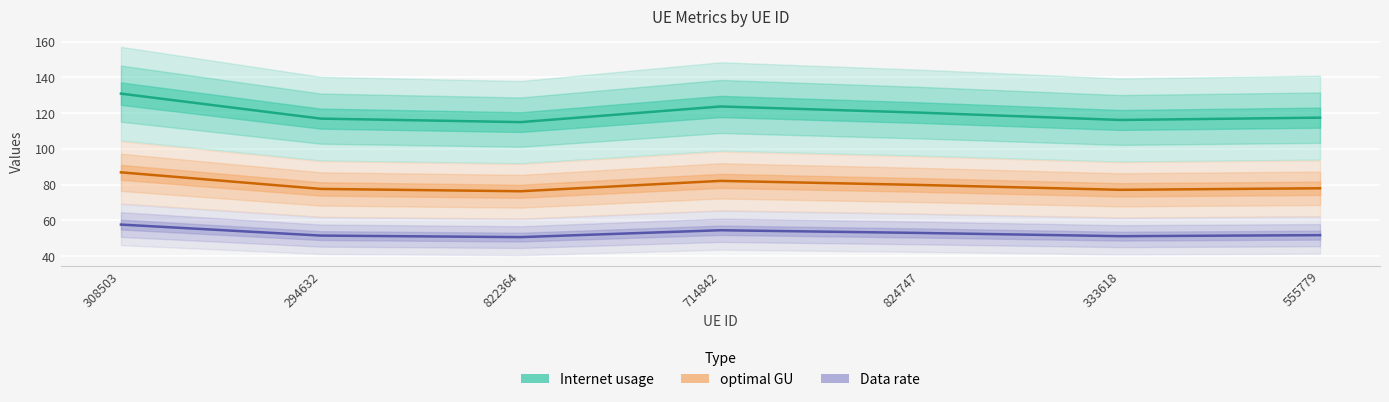

Reading right to left, transcribe all the data shown in this chart.

Internet usage: 555779=117.5	333618=116.2	824747=120.3	714842=123.7	822364=115.0	294632=117.0	308503=130.9
optimal GU: 555779=78.0	333618=77.1	824747=79.8	714842=82.1	822364=76.3	294632=77.6	308503=86.9
Data rate: 555779=51.8	333618=51.2	824747=53.0	714842=54.5	822364=50.7	294632=51.5	308503=57.7